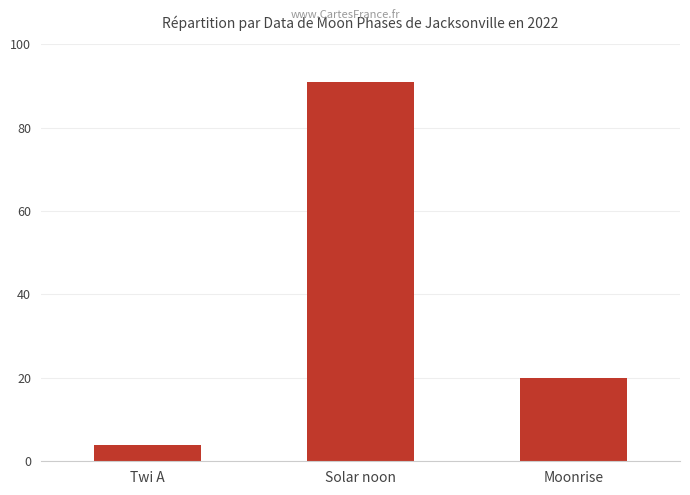

The chart shows a value of 156 at Solar noon. True or false?

False